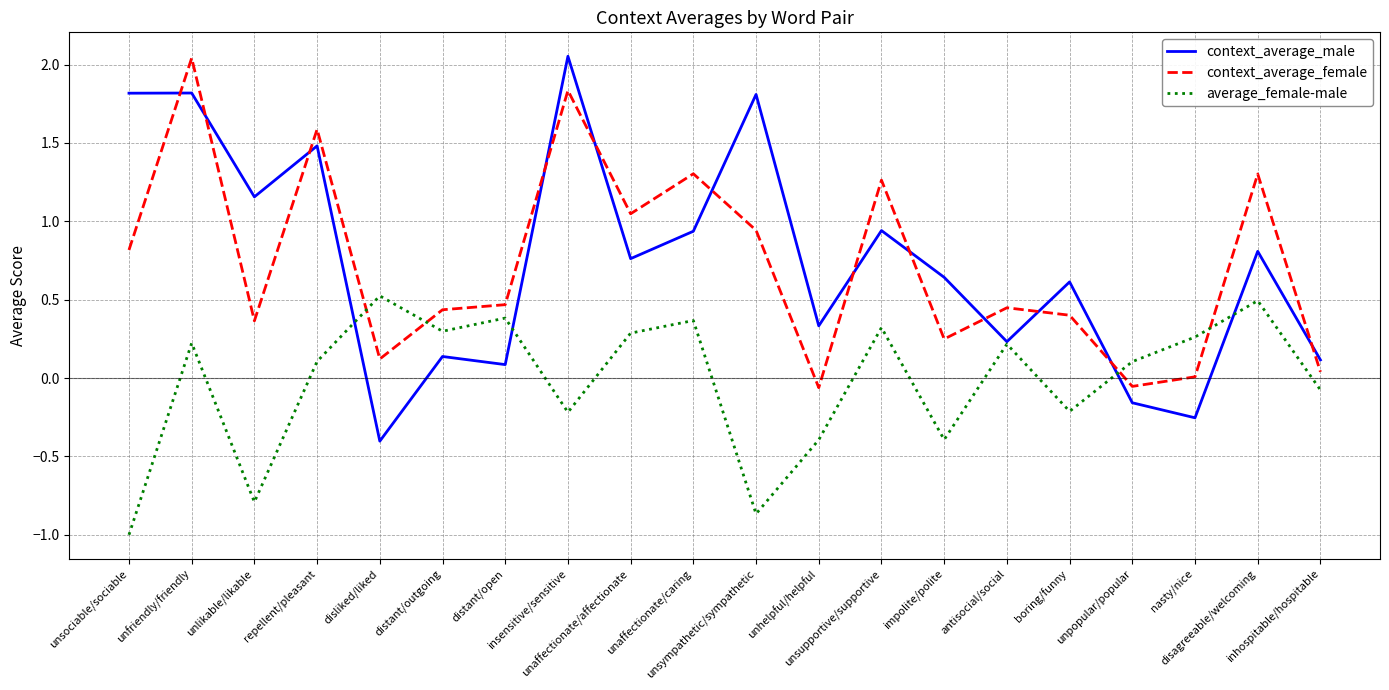

Where is context_average_female nearest to the value 0?

nasty/nice